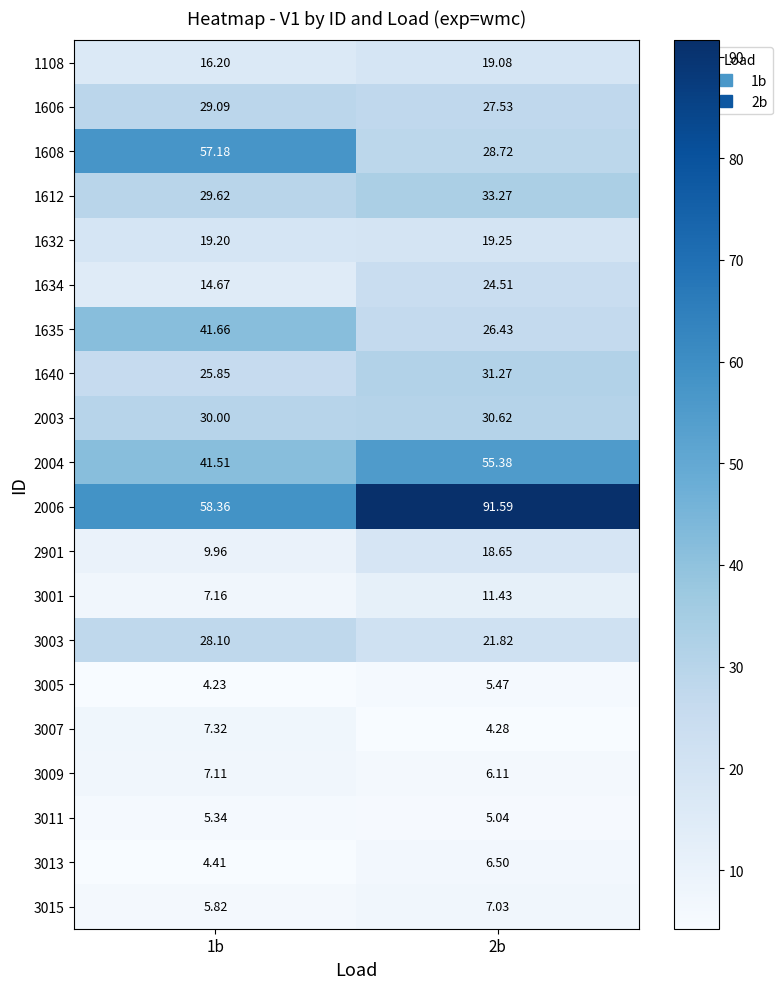

Is the value of 2006 at 1b greater than the value of 1612 at 2b?

Yes